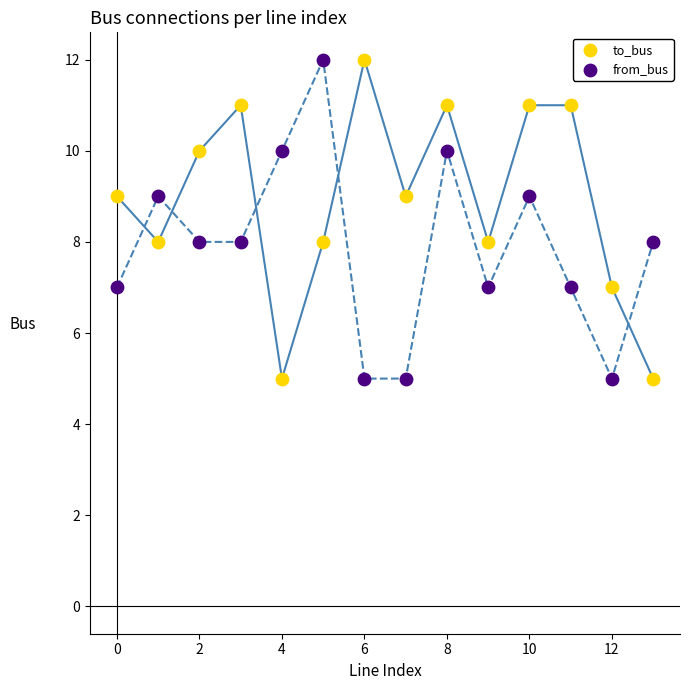

Which series contains the highest Y value?

to_bus